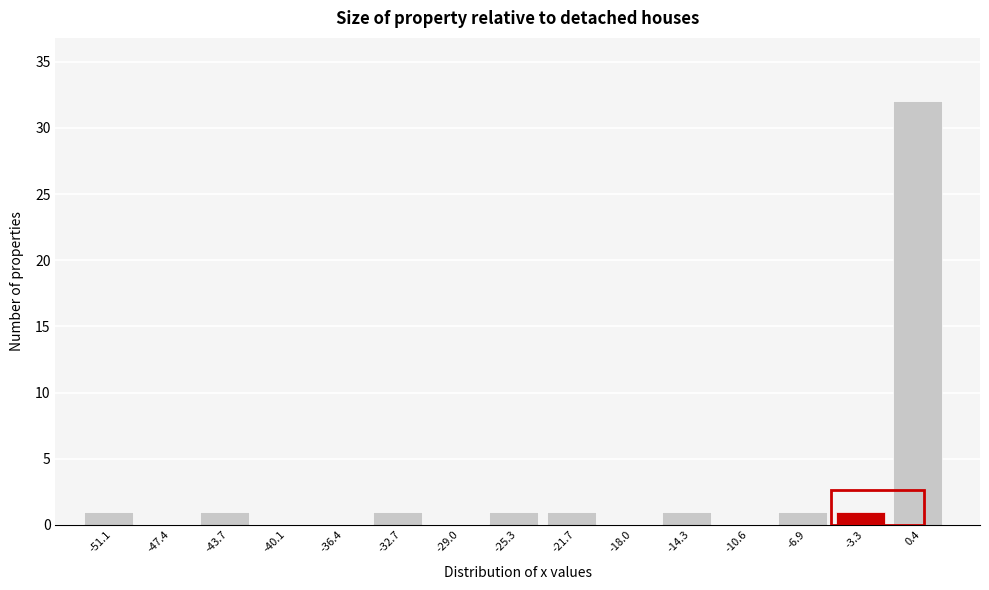

Reading left to right, extract all data points from this chart.

-51.1=1	-47.4=0	-43.7=1	-40.1=0	-36.4=0	-32.7=1	-29.0=0	-25.3=1	-21.7=1	-18.0=0	-14.3=1	-10.6=0	-6.9=1	-3.3=1	0.4=32